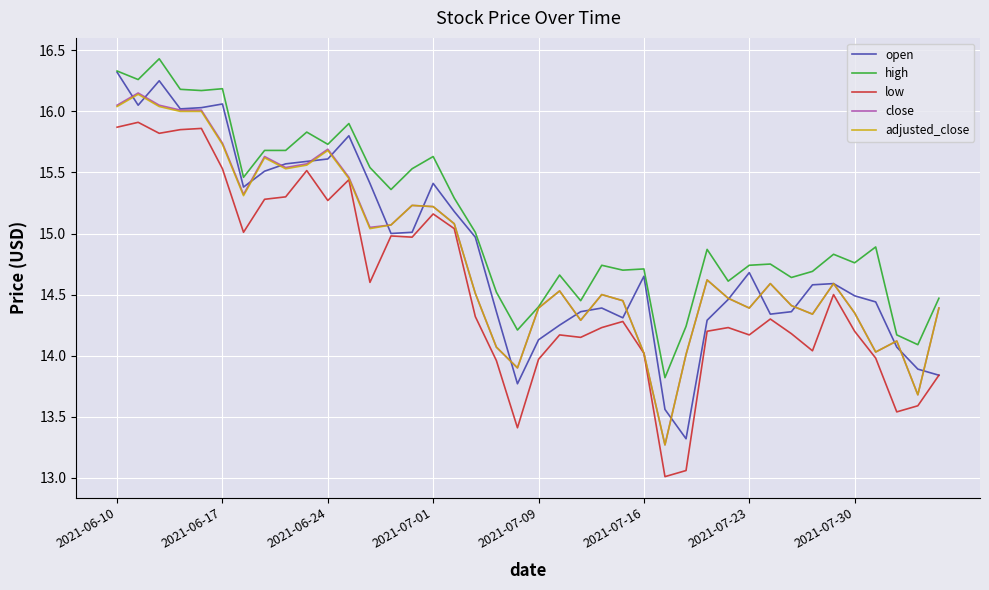

What is the lowest value of the adjusted_close series?

13.3